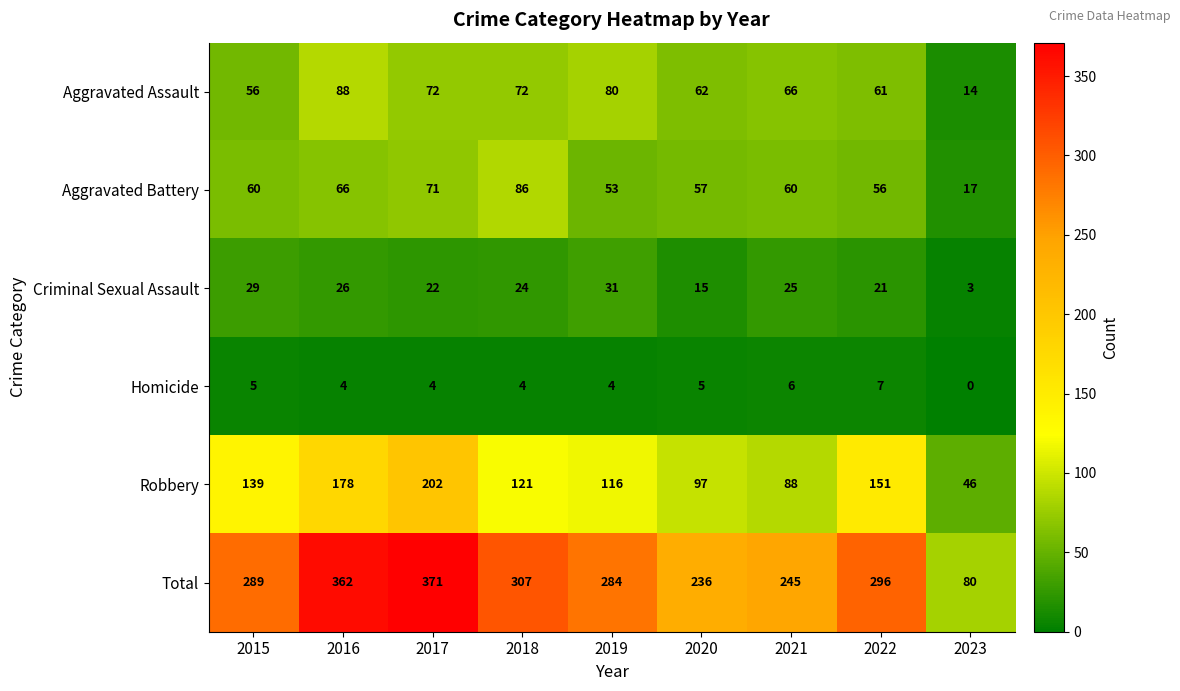

What is the approximate value of Aggravated Battery at 2021, to the nearest 10?

60